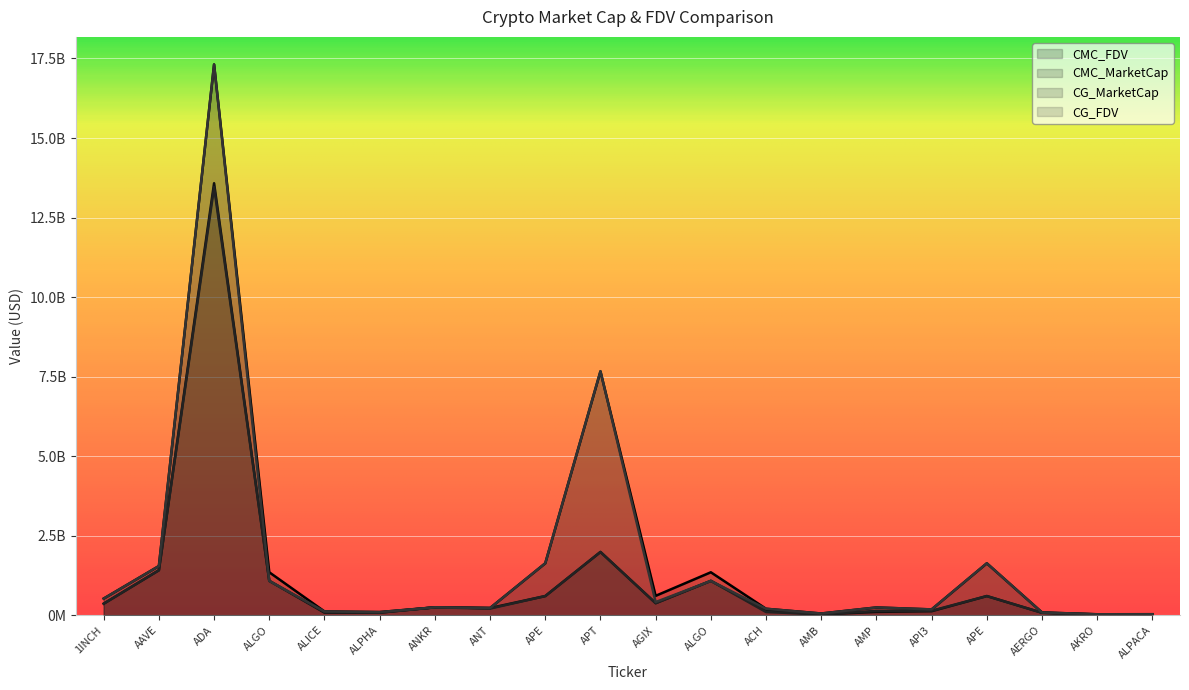

Is the value of CMC_MarketCap at AAVE greater than the value of CMC_FDV at APE?

No